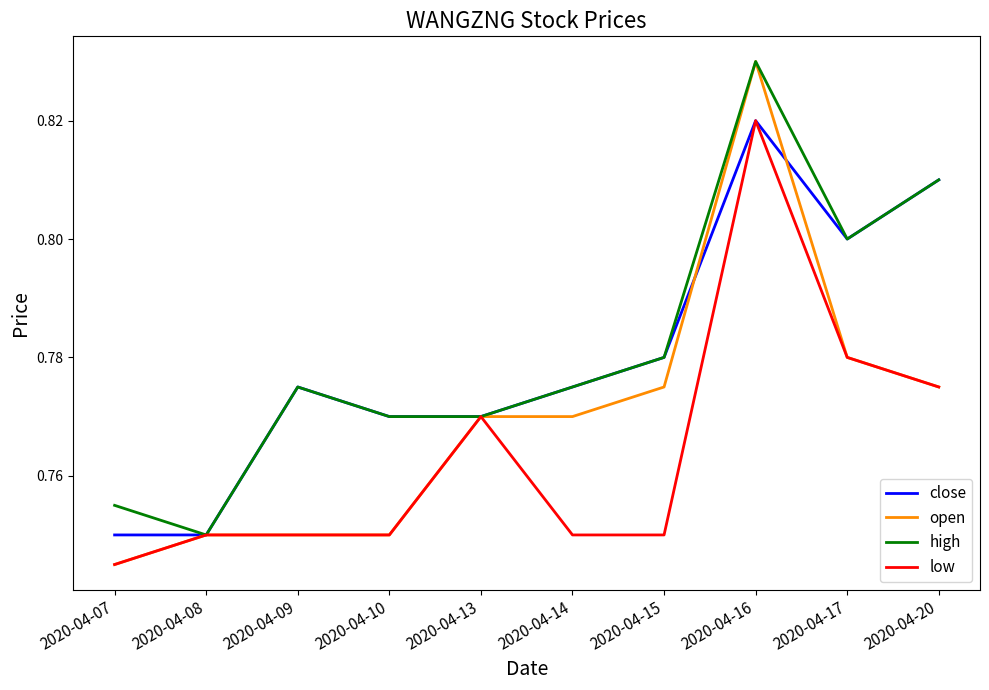

Which label corresponds to the largest value in the chart?

2020-04-16